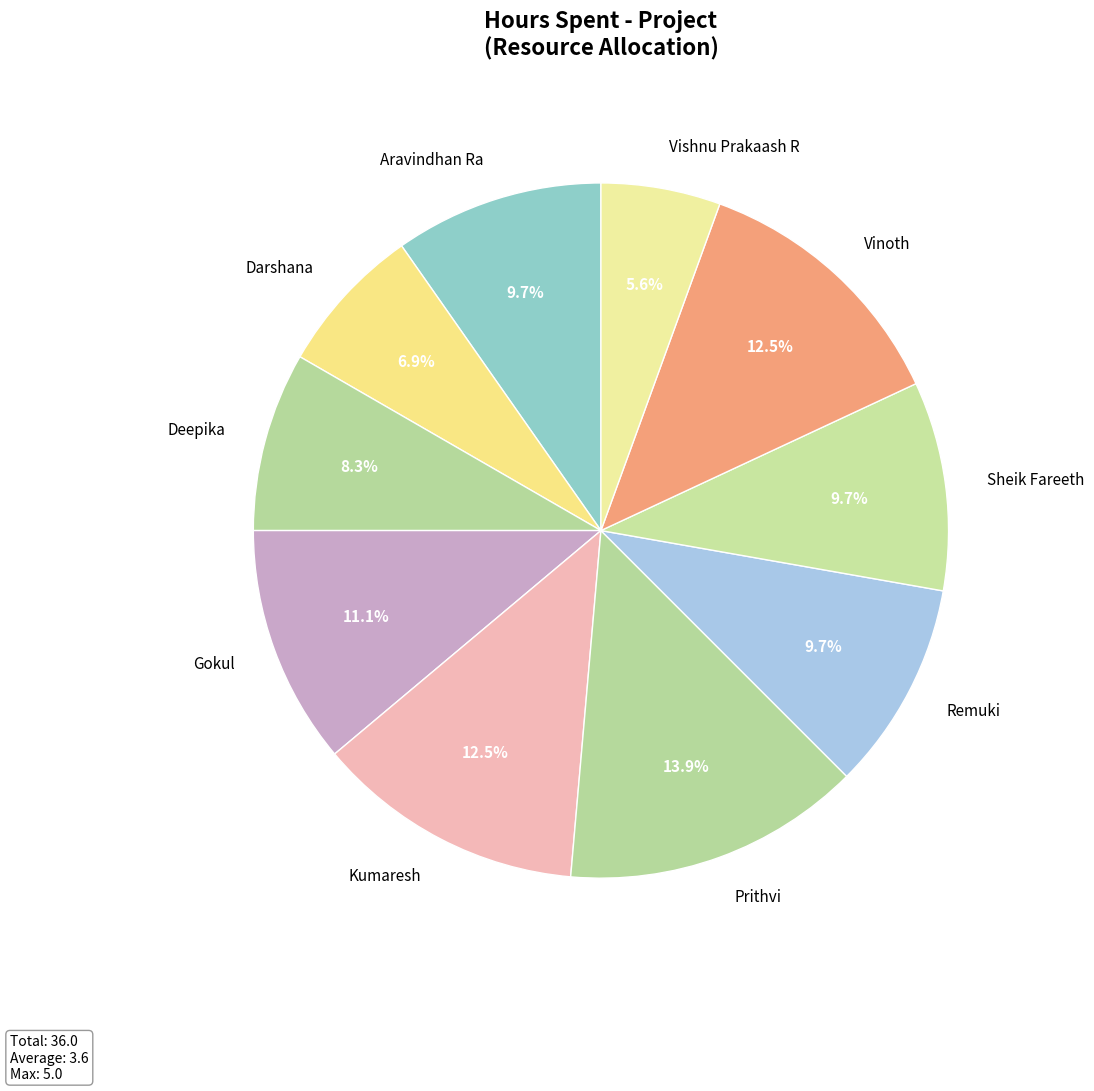

How many segments does this pie chart have?

10